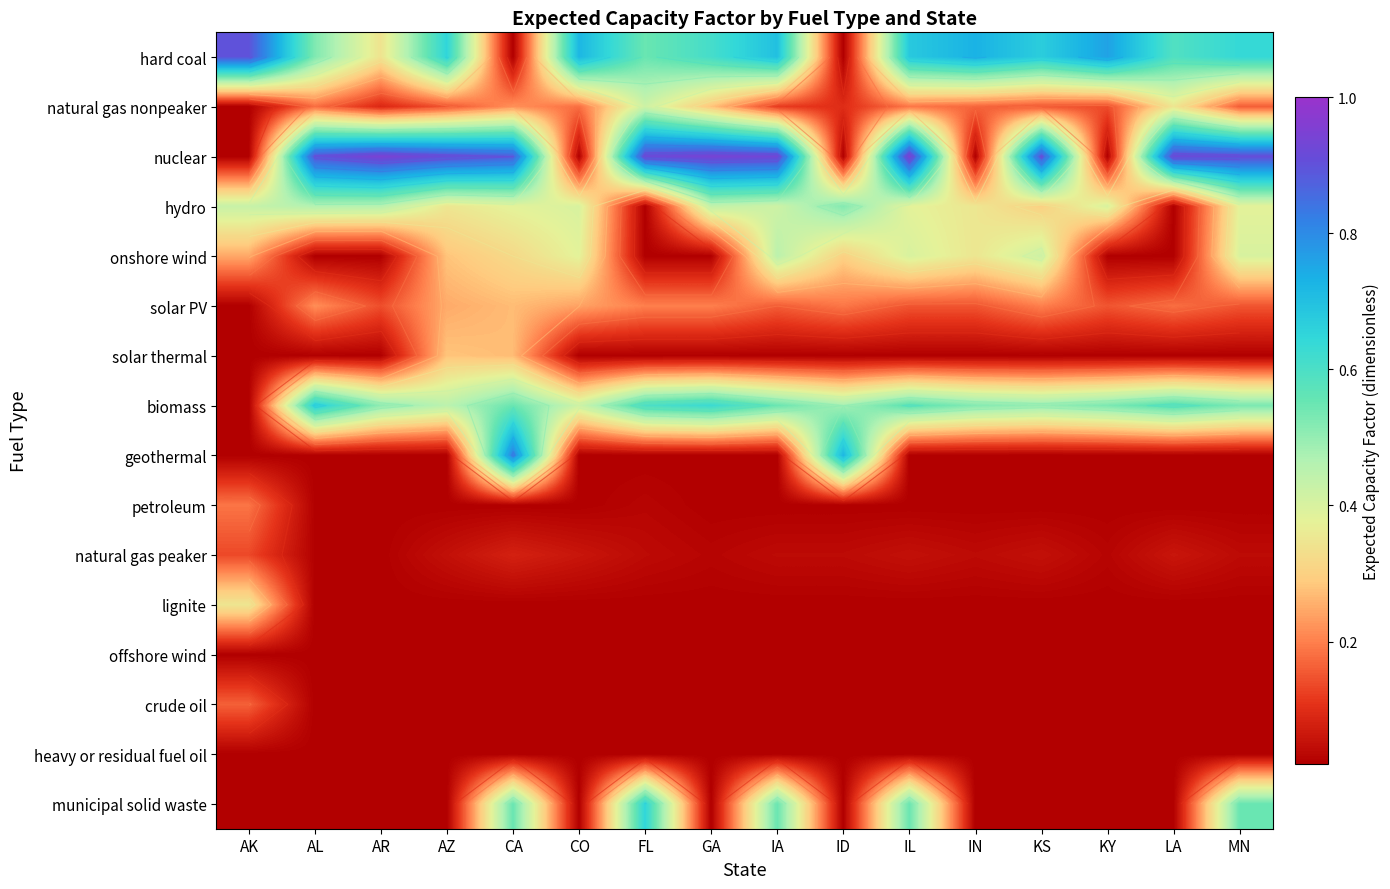

Is it true that heavy or residual fuel oil equals 0.0 at GA?

True